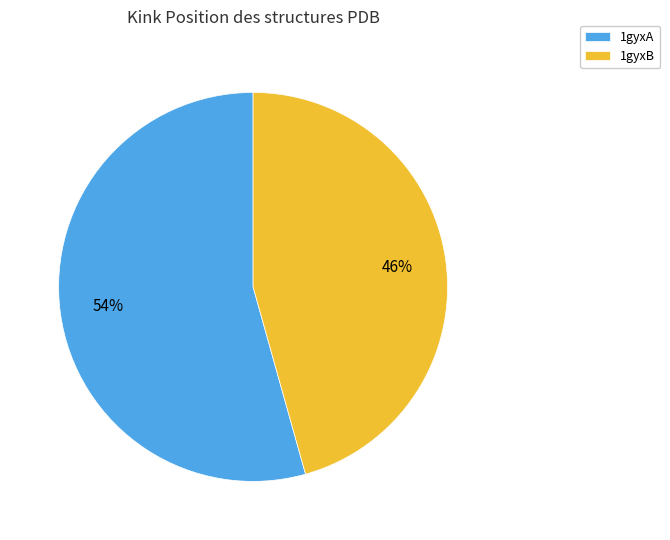

The 1gyxB slice represents 46% of the pie. True or false?

True